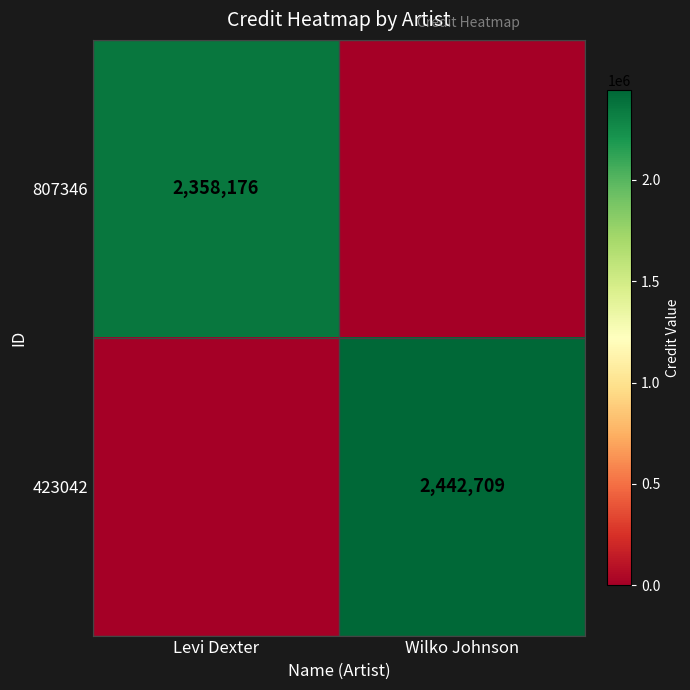

What is the sum of the 807346 values at Wilko Johnson and Levi Dexter?

2358176